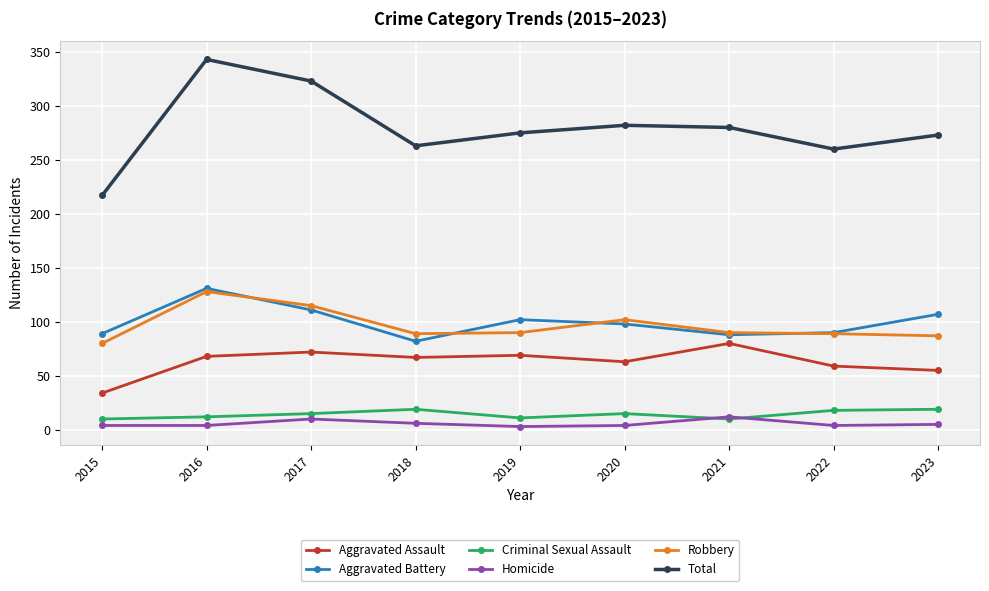

What is the sum of all Robbery values?

870